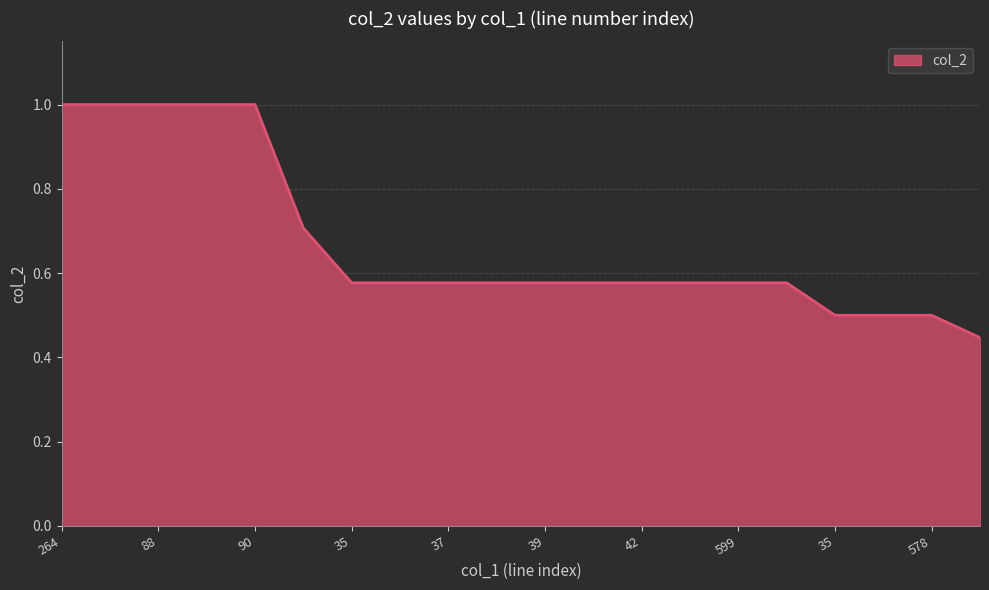

What is the maximum value shown in the chart?

1.0